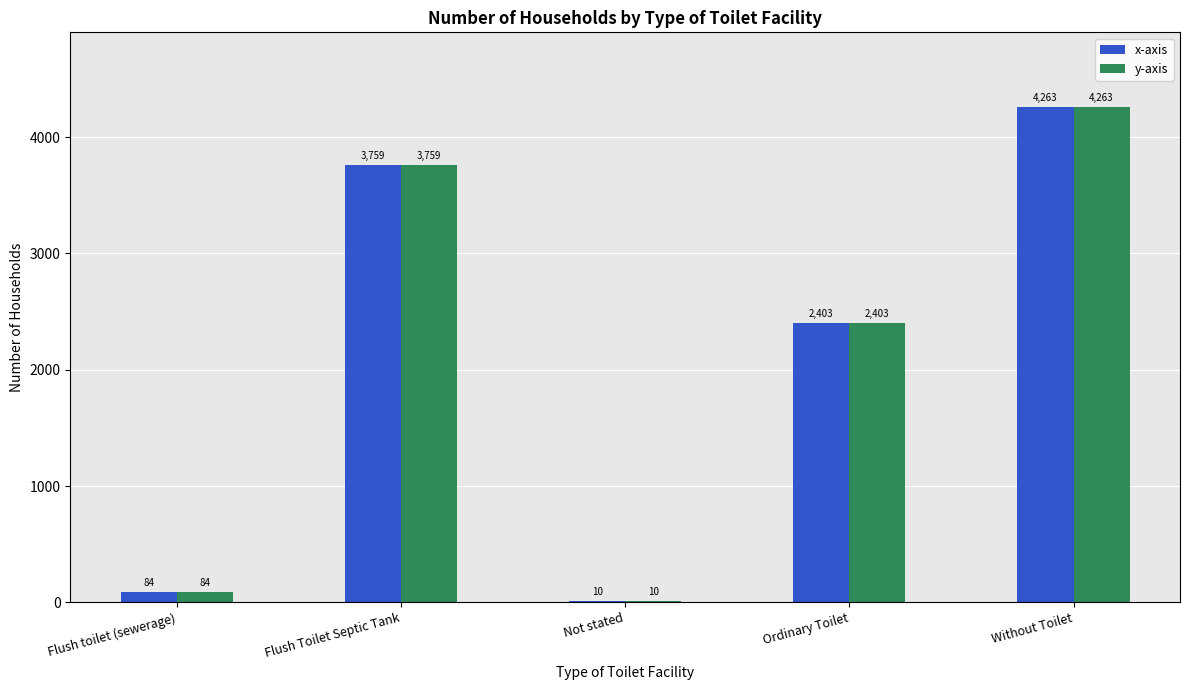

What is the total value across all series at Flush toilet (sewerage)?

168